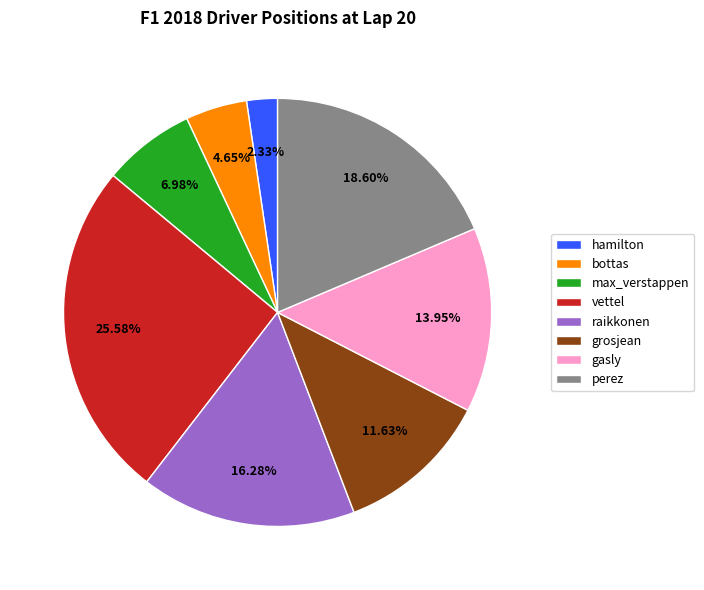

Between grosjean and gasly, which is larger?

gasly